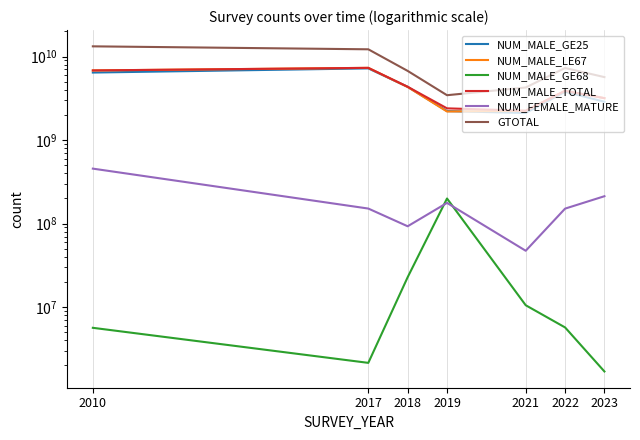

True or false: NUM_FEMALE_MATURE and NUM_MALE_TOTAL intersect in this chart.

False